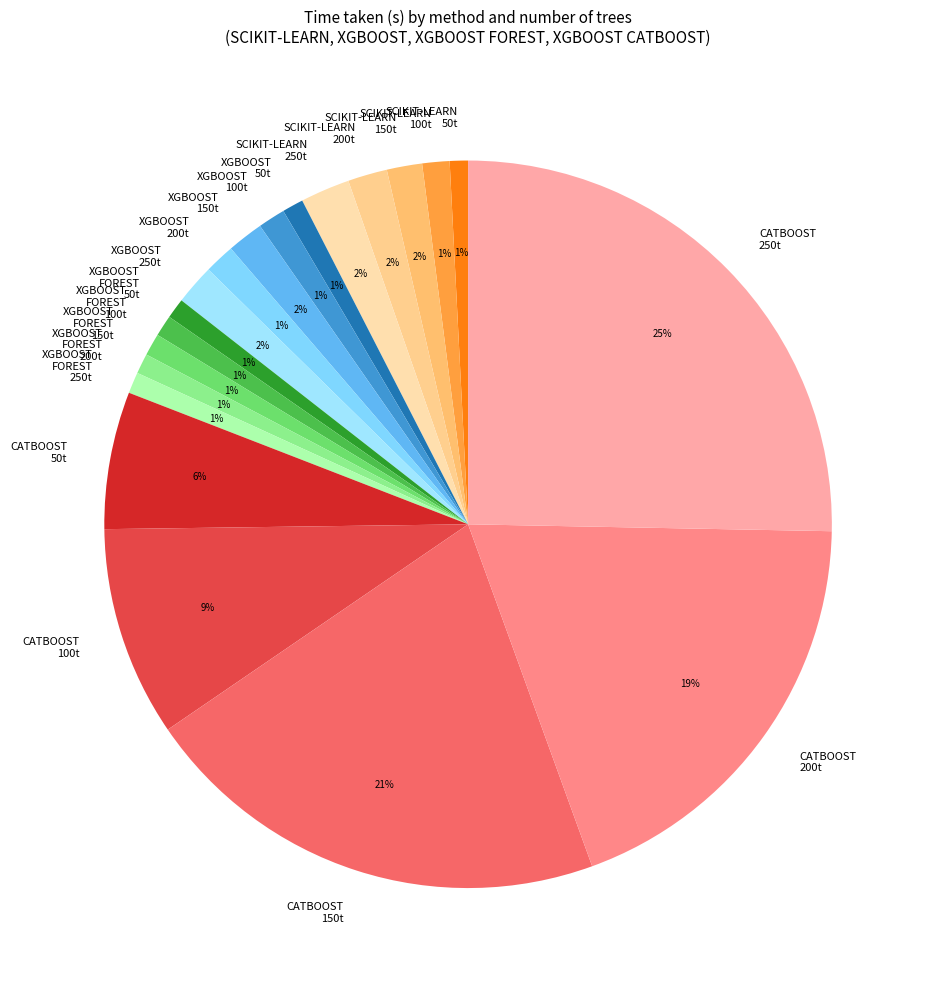

What is the largest slice in the pie chart?

CATBOOST 250t